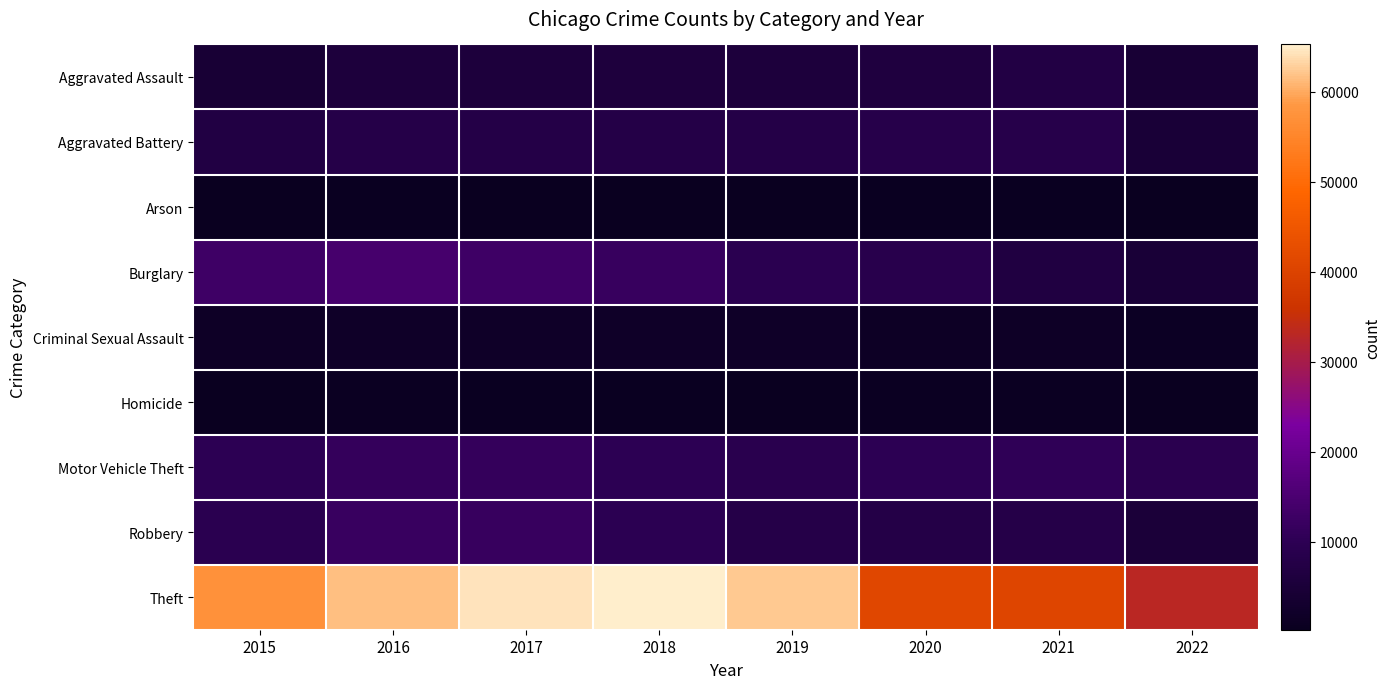

Reading right to left, transcribe all the data shown in this chart.

Aggravated Assault: 2022=4566	2021=7242	2020=6263	2019=5840	2018=6001	2017=5793	2016=5712	2015=4480
Aggravated Battery: 2022=4781	2021=8348	2020=8319	2019=7857	2018=7735	2017=7845	2016=8085	2015=7018
Arson: 2022=253	2021=526	2020=589	2019=376	2018=373	2017=444	2016=515	2015=448
Burglary: 2022=4615	2021=6654	2020=8754	2019=9639	2018=11746	2017=13001	2016=14289	2015=13184
Criminal Sexual Assault: 2022=1096	2021=1672	2020=1438	2019=1862	2018=1964	2017=1930	2016=1807	2015=1656
Homicide: 2022=437	2021=801	2020=785	2019=498	2018=589	2017=672	2016=786	2015=496
Motor Vehicle Theft: 2022=9396	2021=10592	2020=9953	2019=8978	2018=9983	2017=11380	2016=11286	2015=10068
Robbery: 2022=5205	2021=7920	2020=7855	2019=7994	2018=9679	2017=11880	2016=11960	2015=9638
Theft: 2022=33115	2021=40740	2020=41295	2019=62478	2018=65281	2017=64380	2016=61618	2015=57347